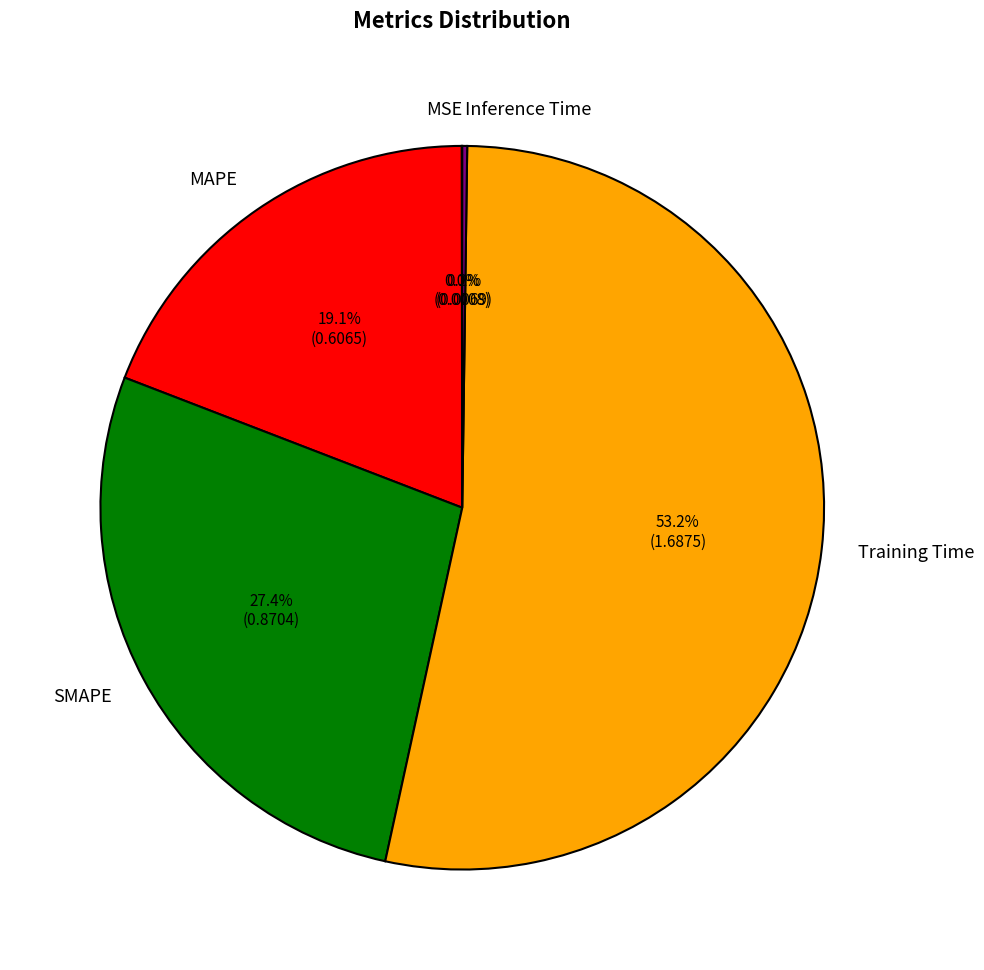

Which category has the biggest portion of the pie?

Training Time